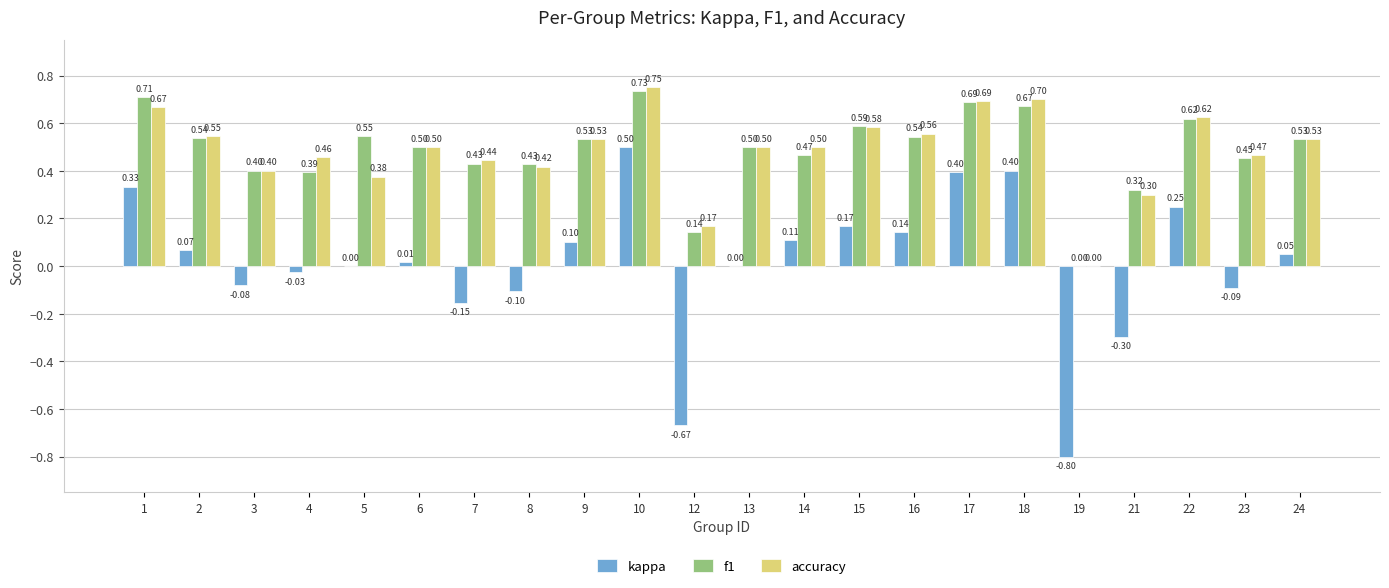

Which series has the largest total across all categories?

f1